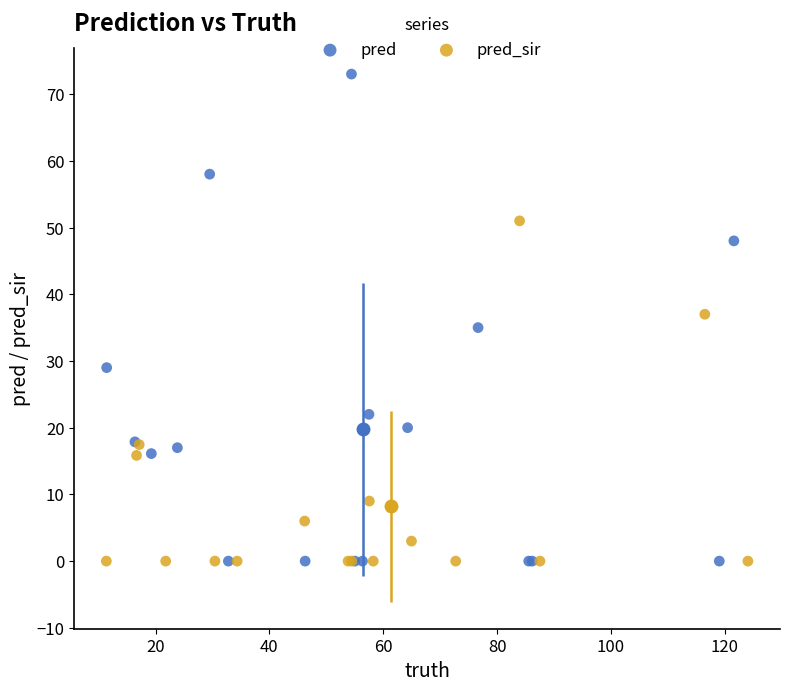

Which series contains the highest Y value?

pred